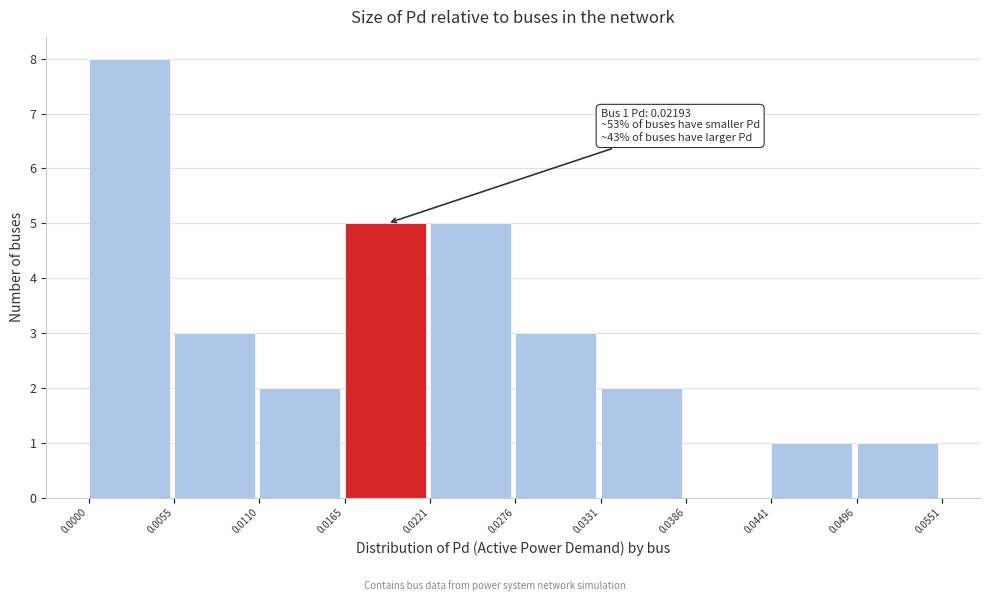

Over which range of the x-axis is the bar tallest?

0.0000 to 0.0055